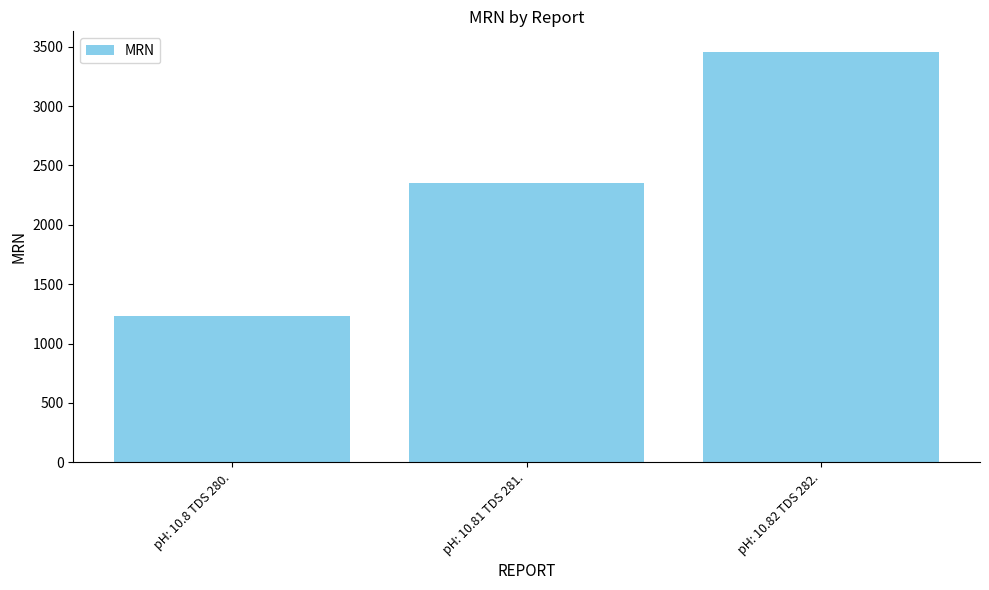

How many values are between 1234 and 3456?

3